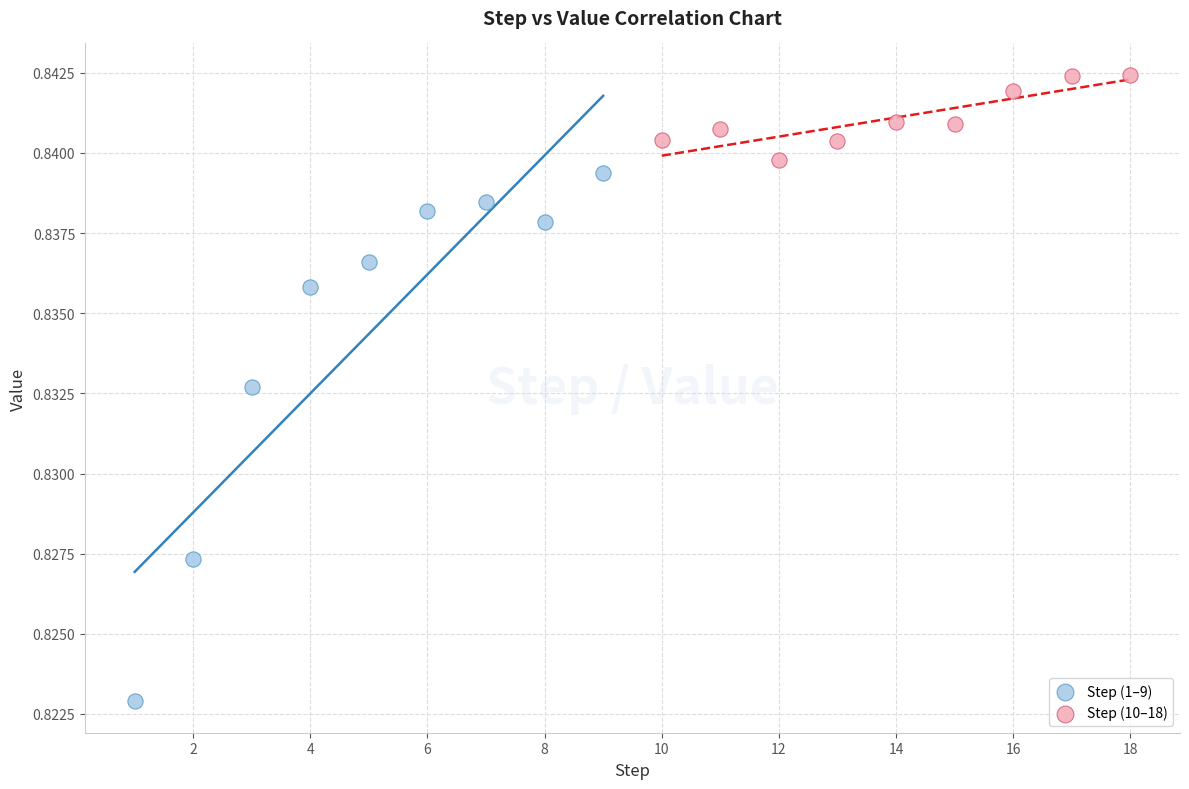

Which series has the largest Y range (max minus min)?

Step (1–9)